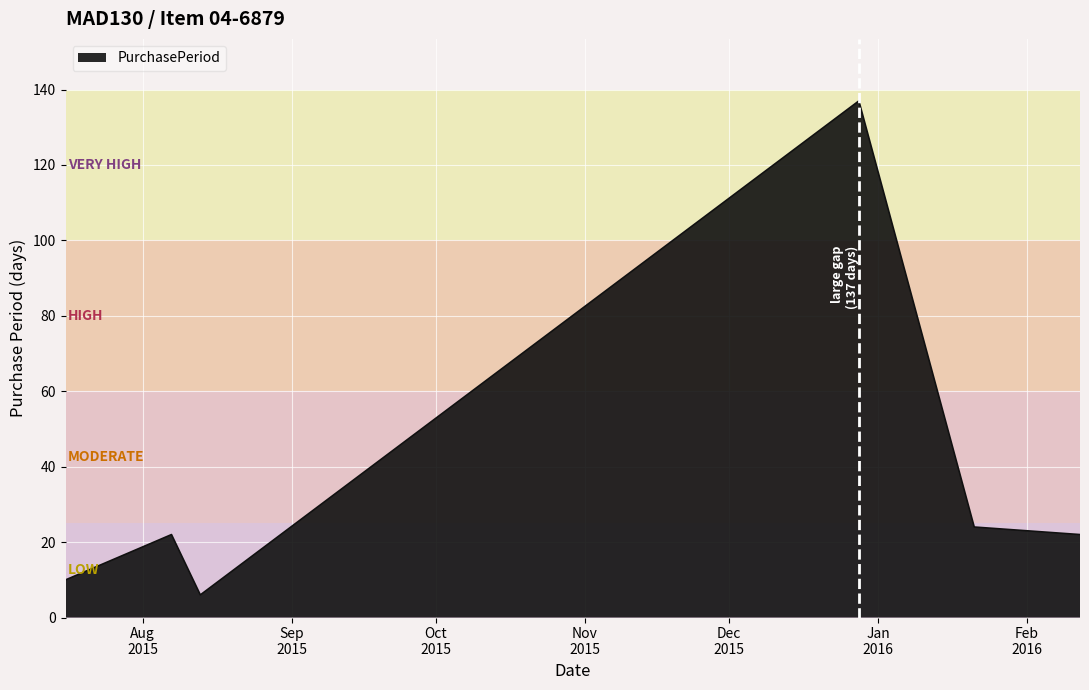

True or false: the data has more than 2 interior local peaks.

False